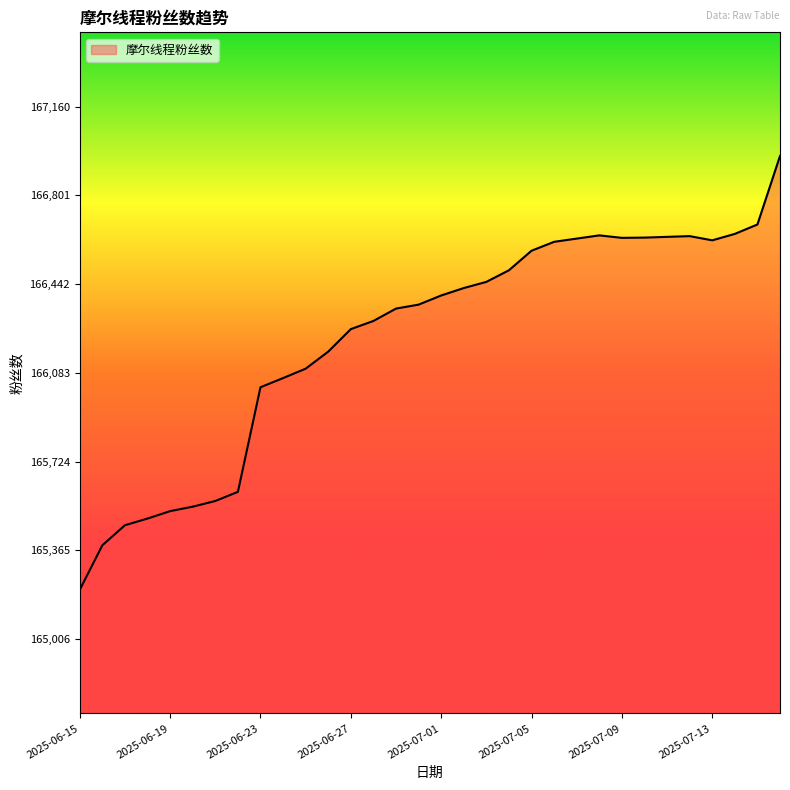

What is the greatest value displayed?

166960